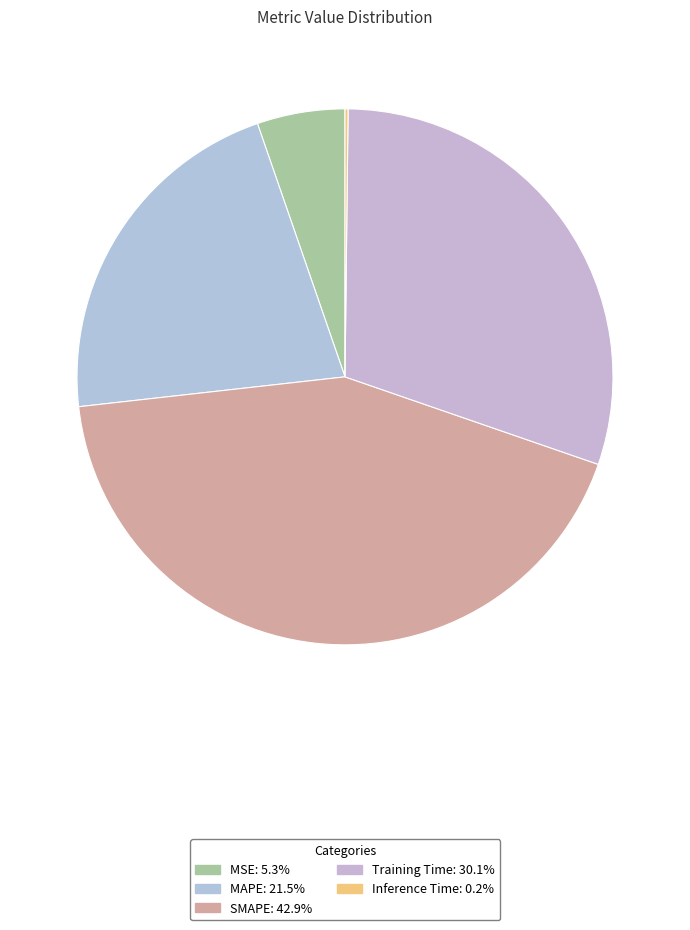

How many slices are in this pie chart?

5